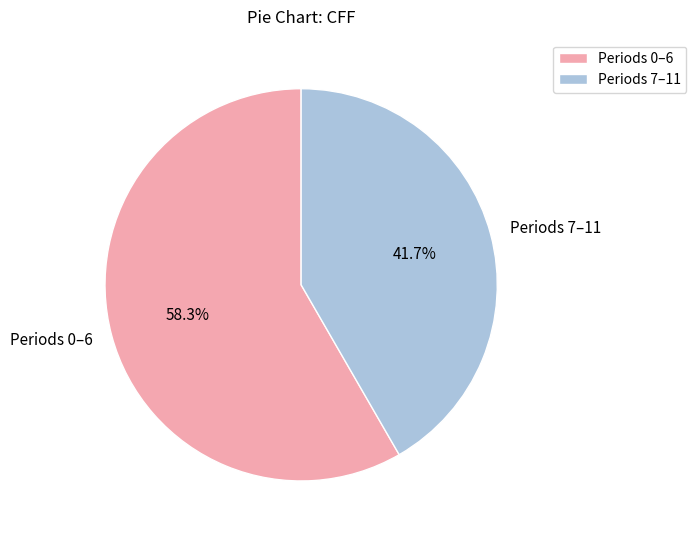

How many slices are in this pie chart?

2